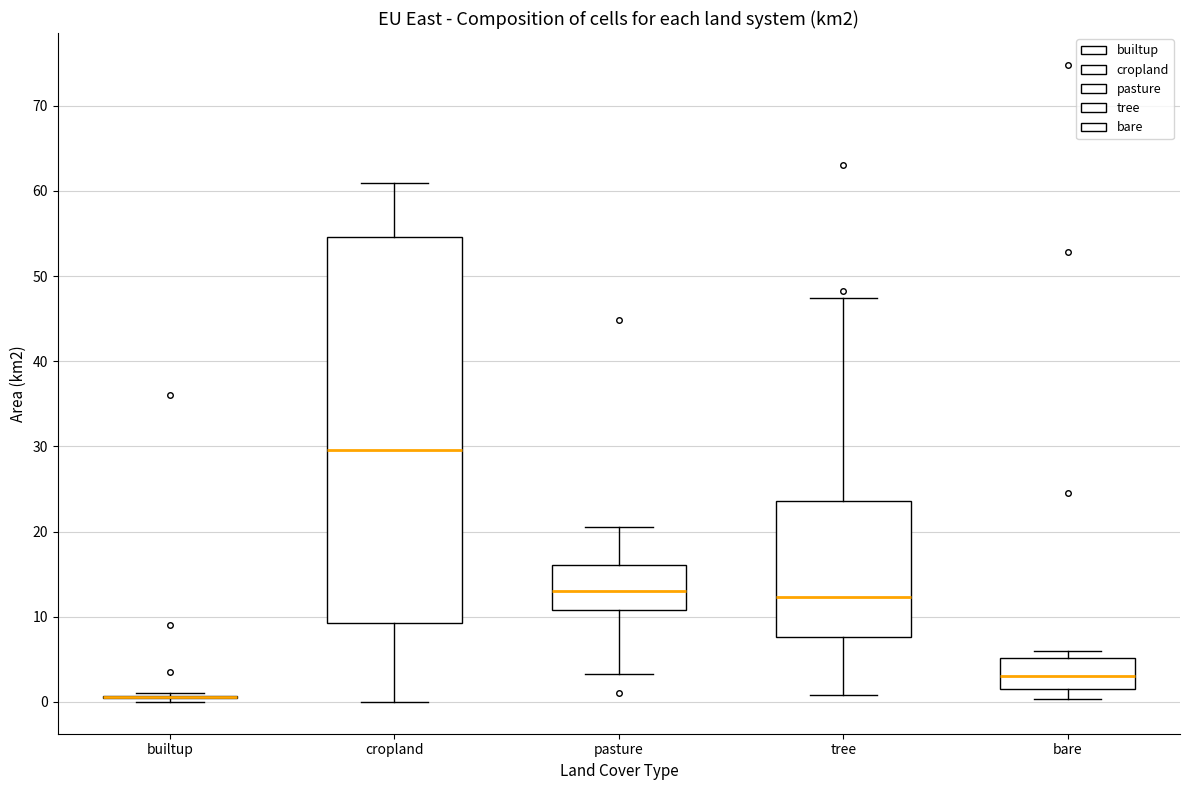

Comparing the boxes themselves (not the whiskers), which one is the tallest?

cropland